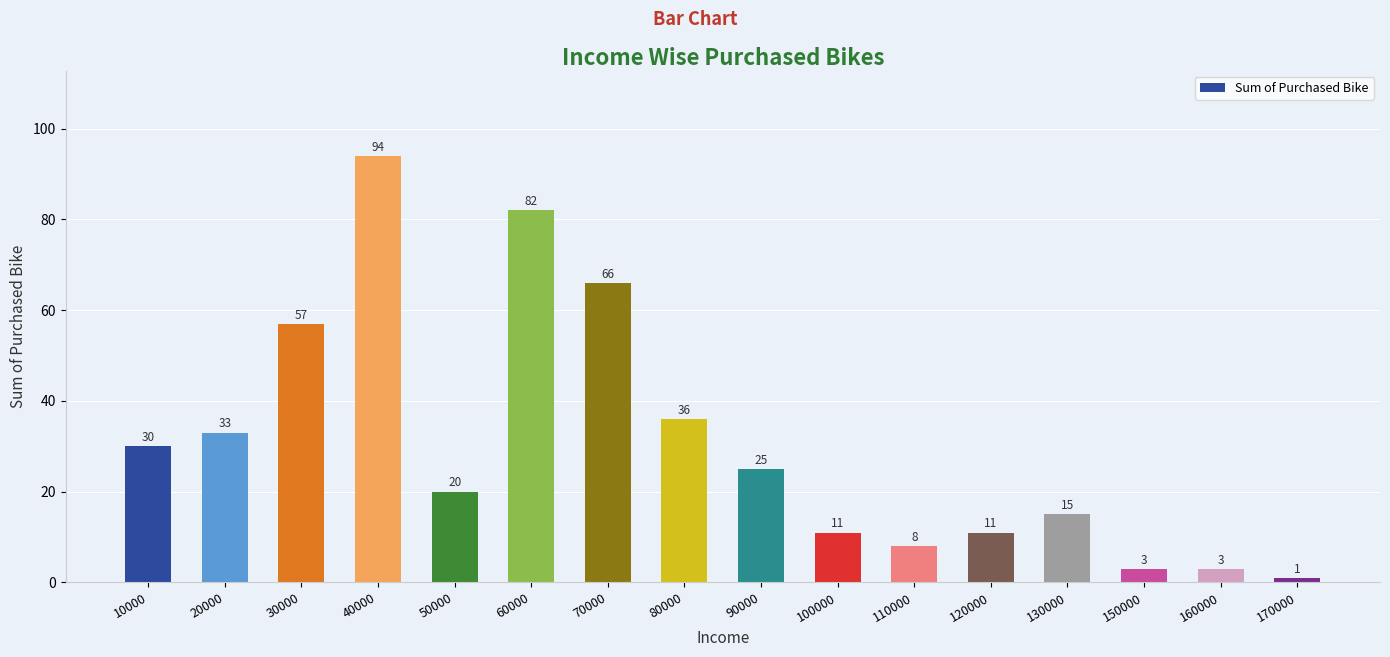

Read the value at 30000.

57